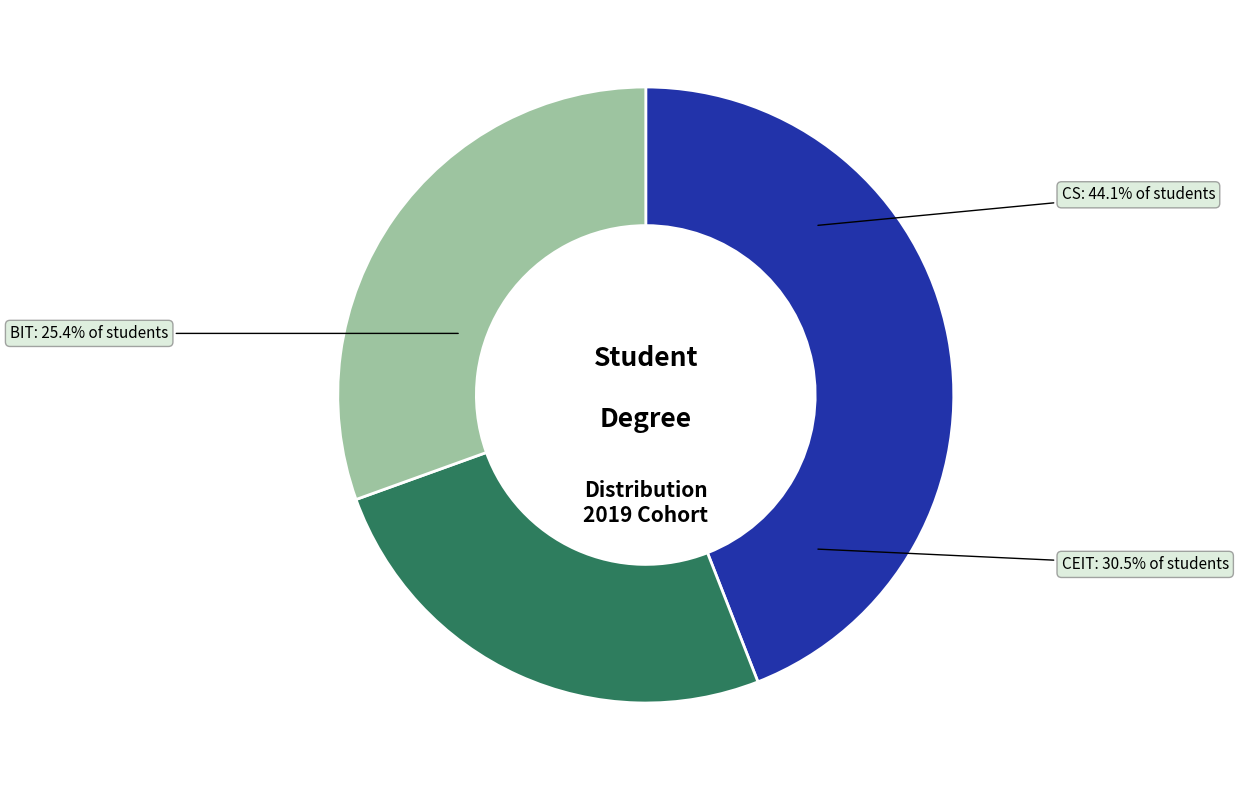

What percentage is the CS slice, to the nearest percent?

44%